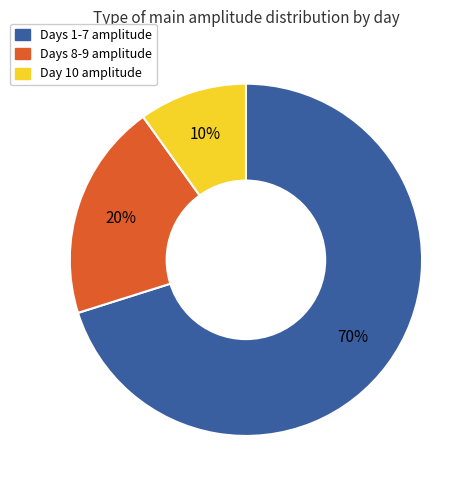

Does any single category account for the majority?

Yes